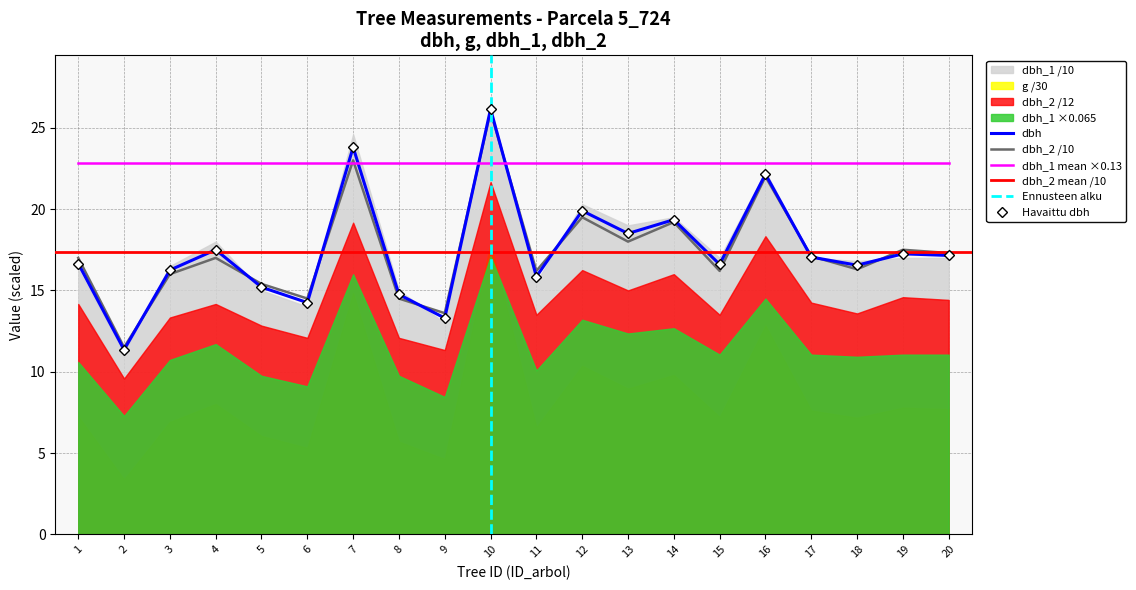

Where is the first local maximum for dbh_2?

4